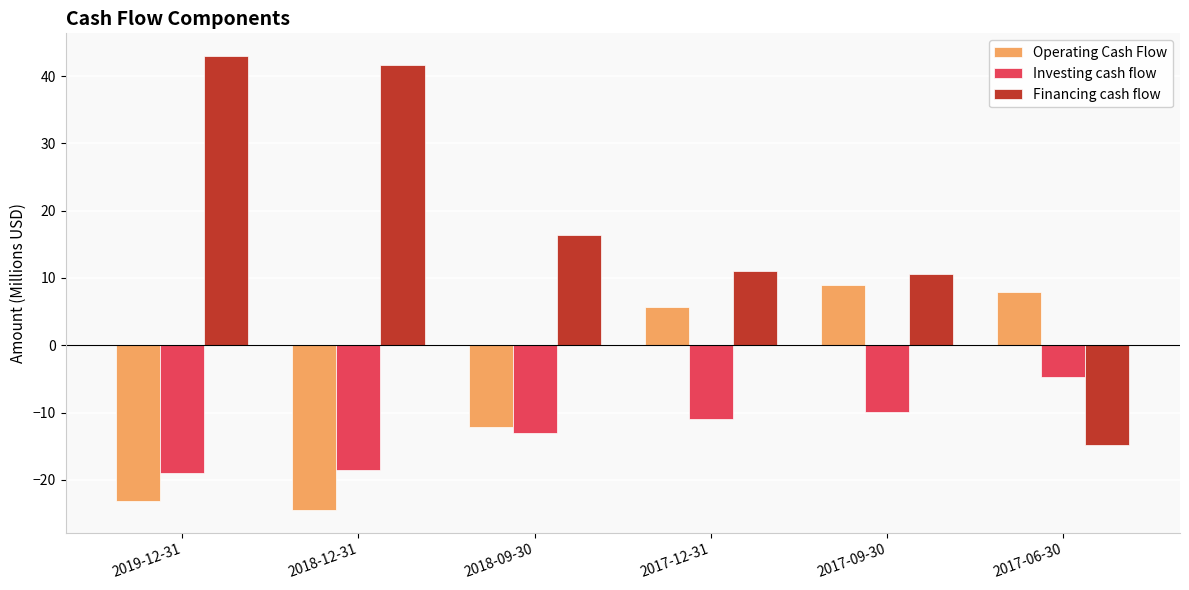

Where is Investing cash flow nearest to the value -11?

2017-12-31